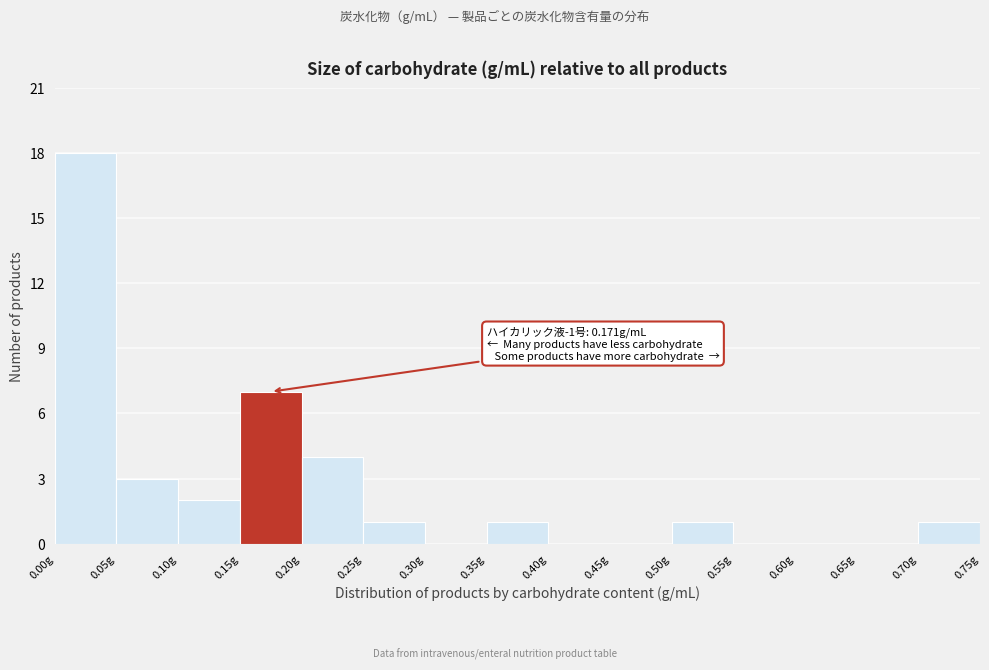

Which range on the x-axis has the tallest bar?

0.00 to 0.05